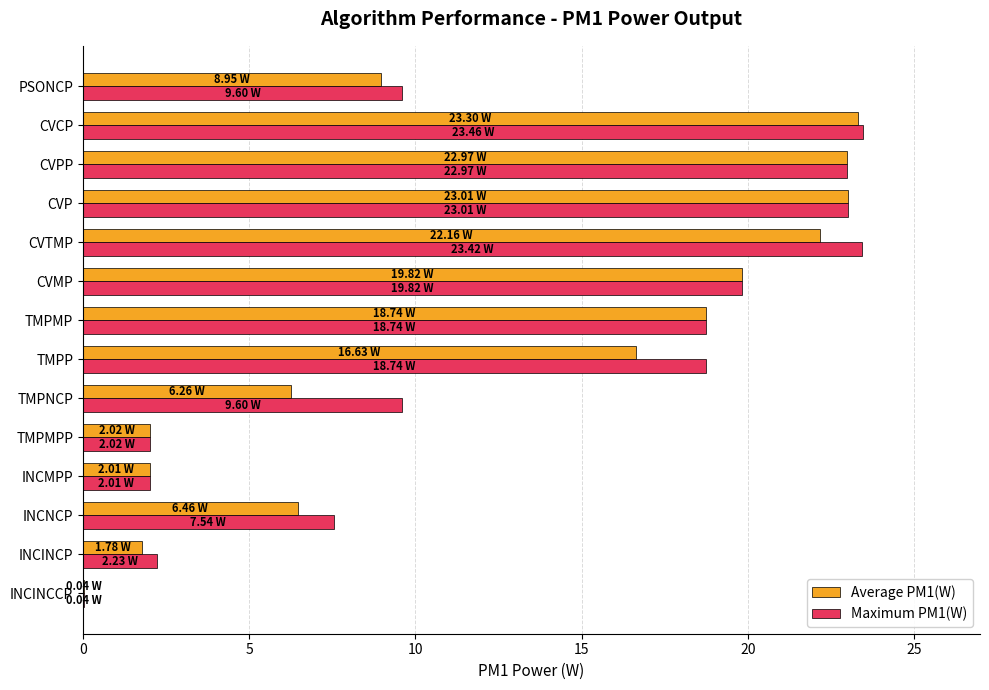

What is the total value across all series at TMPP?

35.4